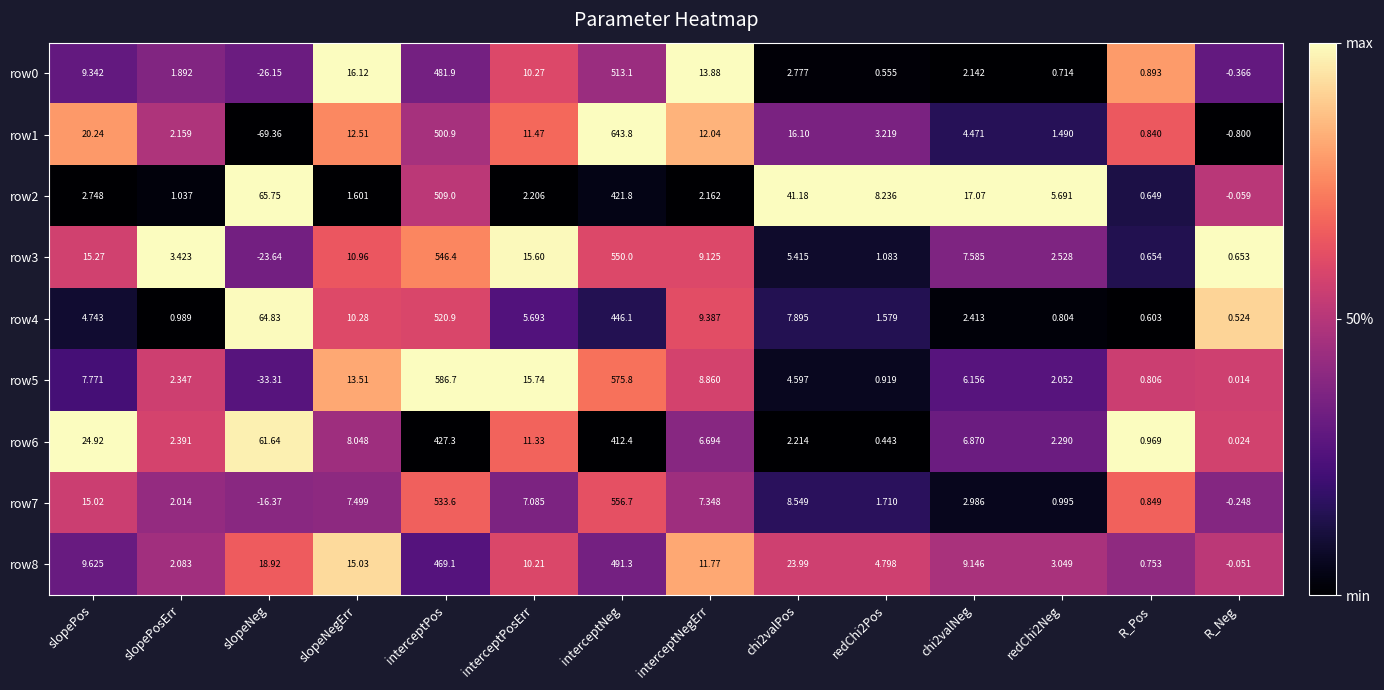

At which category is the sum across all series the highest?

interceptNeg